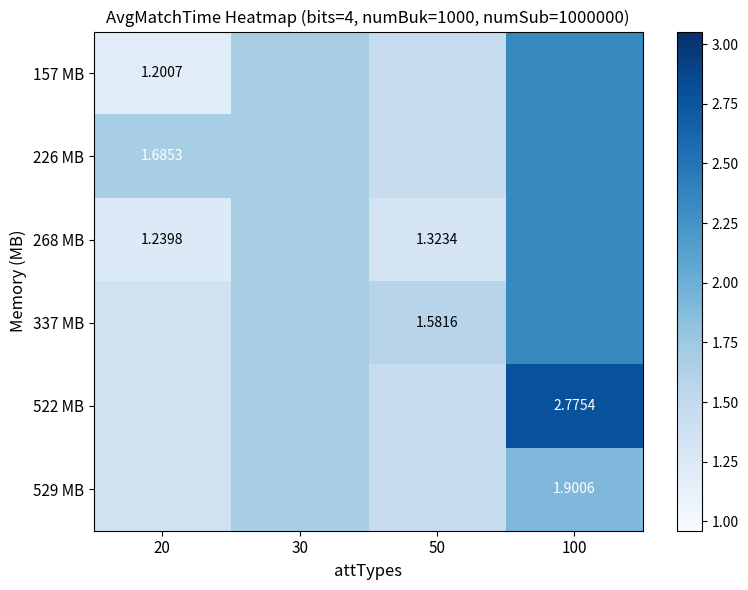

How many series are shown in this chart?

6